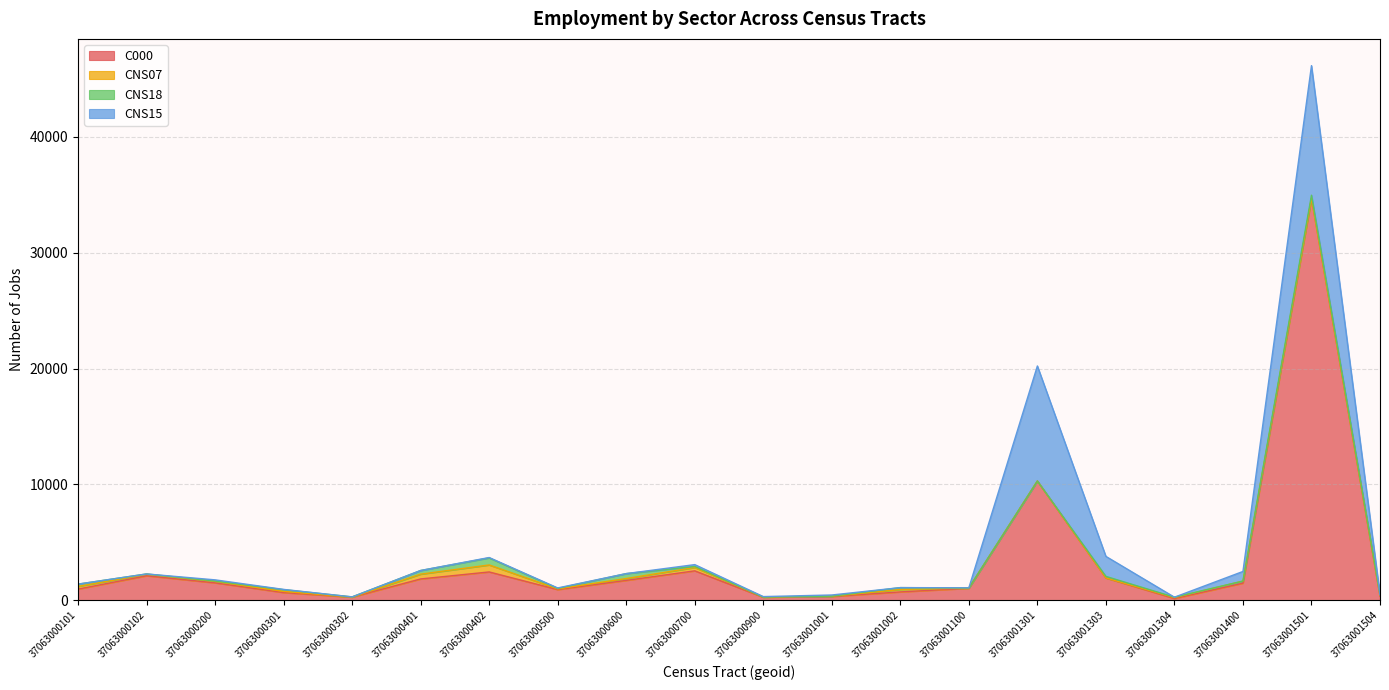

Reading left to right, transcribe all the data shown in this chart.

C000: 959	2108	1497	659	265	1836	2440	915	1711	2536	253	320	717	1029	10287	1920	147	1472	34689	357
CNS07: 230	133	128	103	1	413	603	67	161	288	17	24	211	20	0	4	78	180	2	45
CNS18: 199	26	32	150	19	316	611	36	425	90	0	8	159	6	2	132	35	0	271	60
CNS15: 1	0	101	21	1	0	31	41	0	159	43	99	1	15	9932	1727	0	830	11187	24